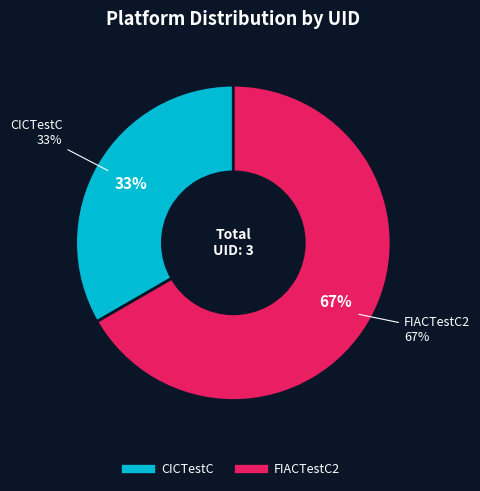

Do FIACTestC2 and CICTestC together represent more than half of the pie?

Yes